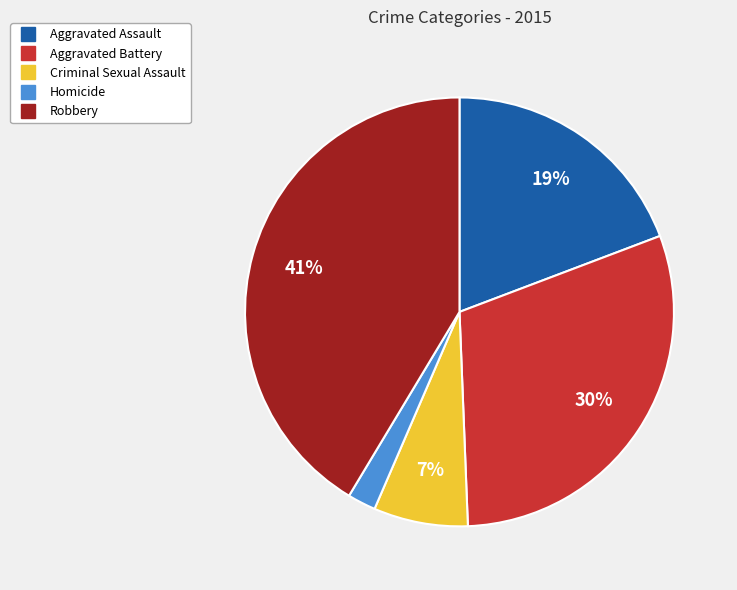

Approximately how many times larger is the value at Aggravated Battery compared to Aggravated Assault?

1.6